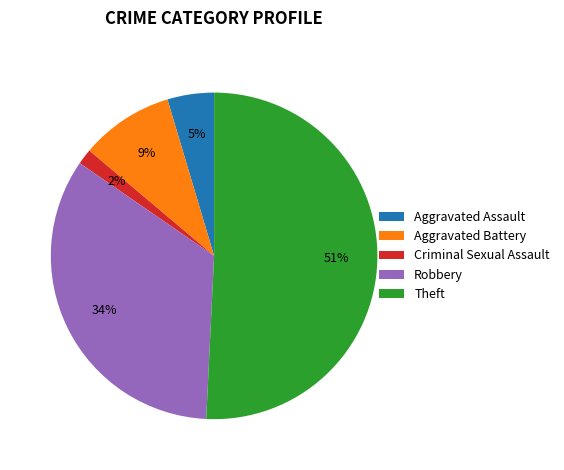

To the nearest percent, what is the difference between the Theft and Aggravated Battery slice percentages?

42%